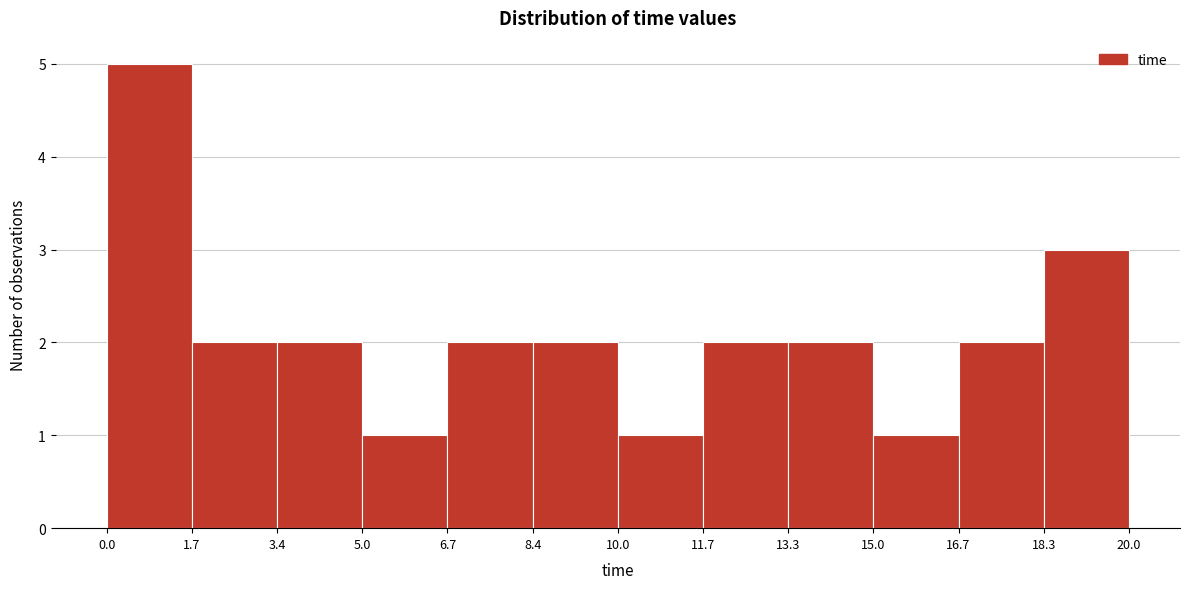

Reading left to right, list every bar in this chart as the range it spans on the x-axis followed by its height. The values are not printed on the chart, so give them approximately, as read against the axis.

0.0 to 1.7: 5
1.7 to 3.4: 2
3.4 to 5.0: 2
5.0 to 6.7: 1
6.7 to 8.4: 2
8.4 to 10.0: 2
10.0 to 11.7: 1
11.7 to 13.3: 2
13.3 to 15.0: 2
15.0 to 16.7: 1
16.7 to 18.3: 2
18.3 to 20.0: 3